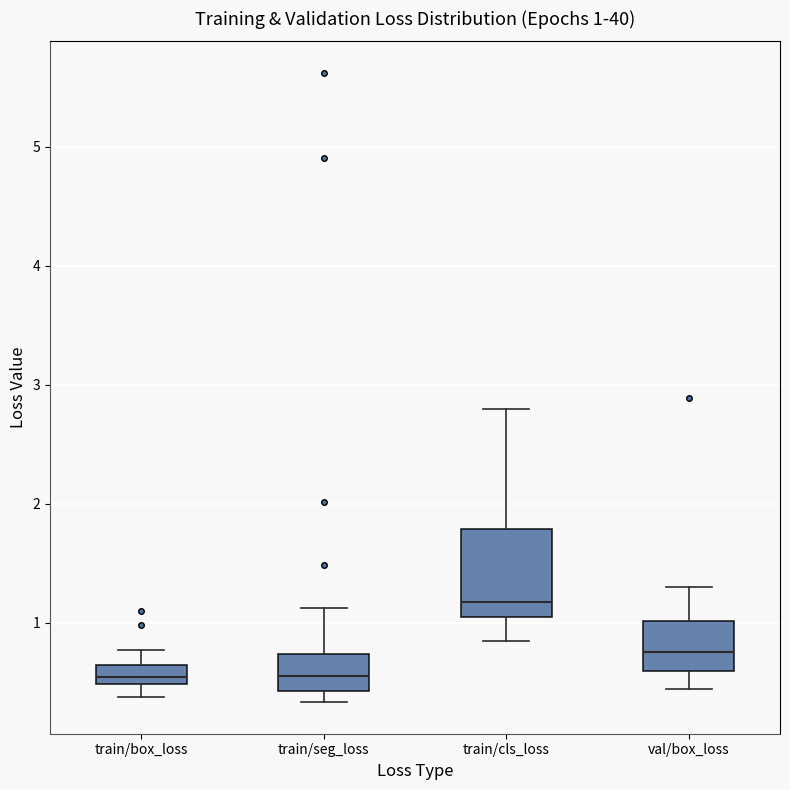

Which box is the tallest, from its lower edge to its upper edge?

train/cls_loss